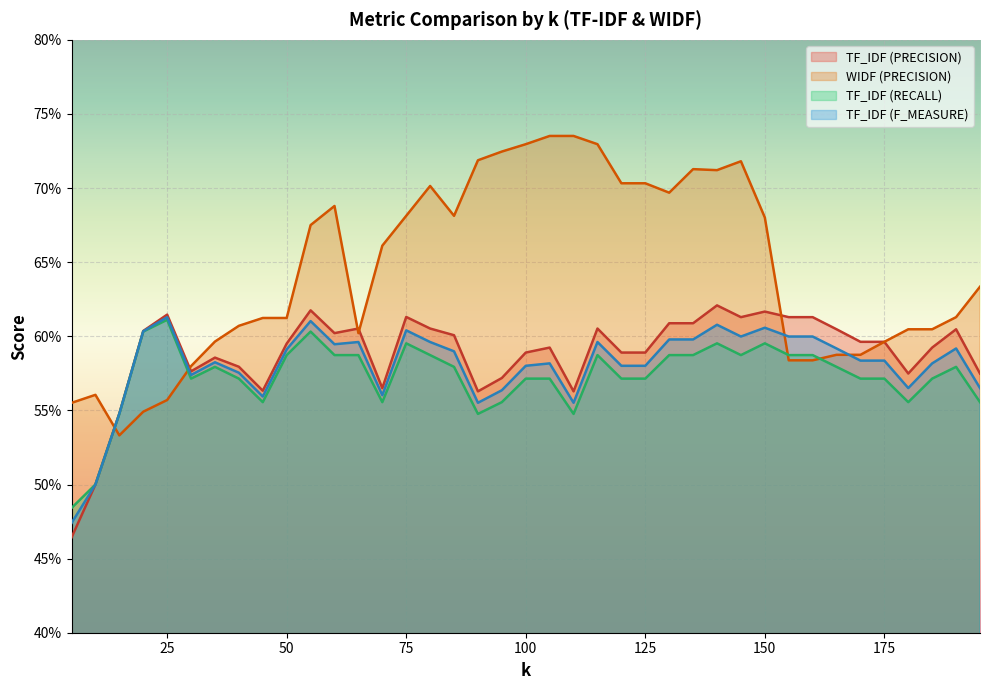

At which label is WIDF (PRECISION) closest to 0?

15